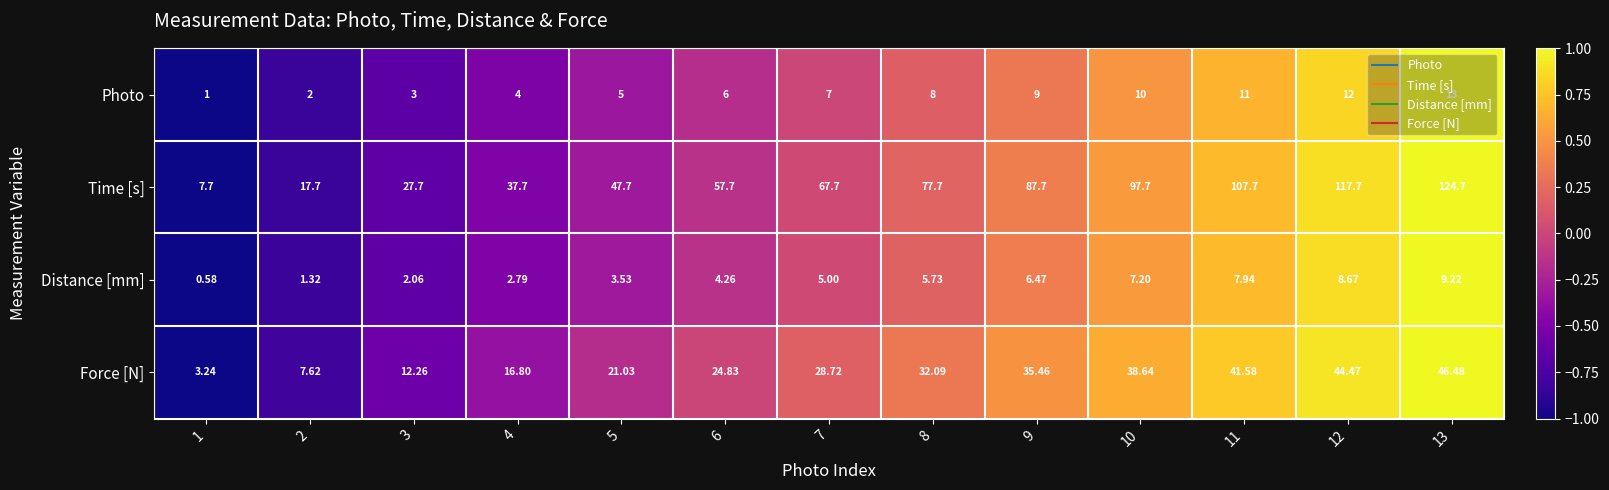

At 8, list the series in order from smallest to largest.

Distance [mm], Photo, Force [N], Time [s]